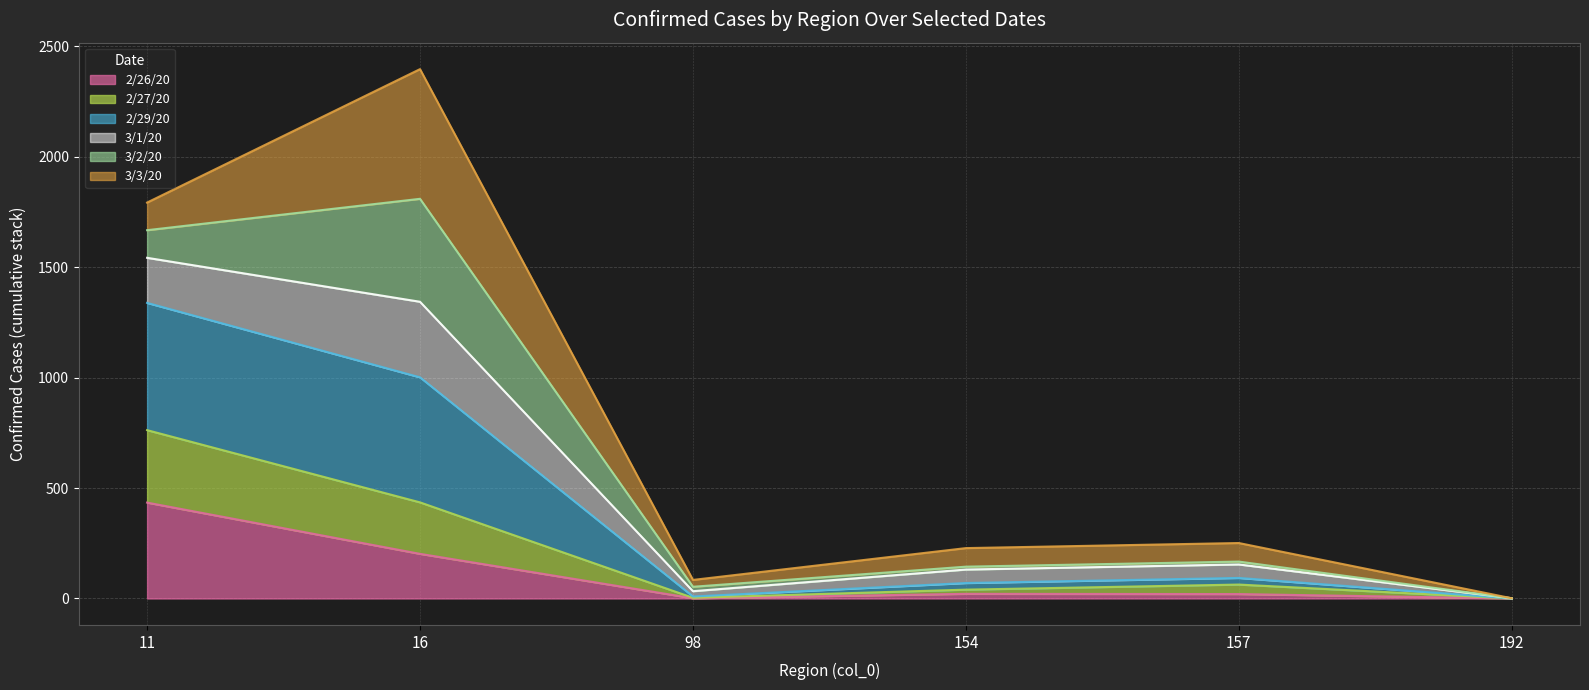

At which category is the sum across all series the highest?

16